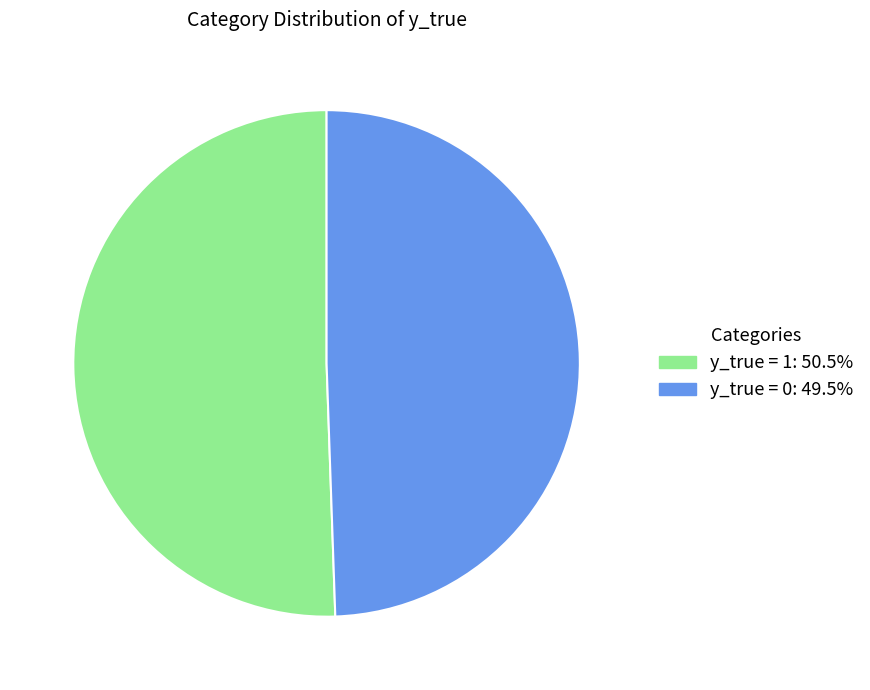

How many segments does this pie chart have?

2